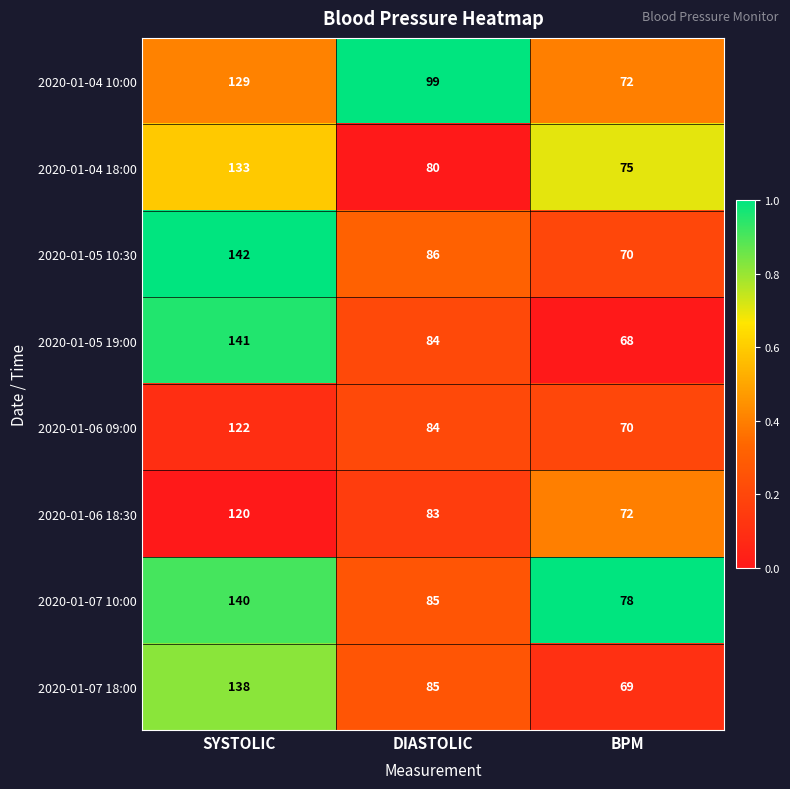

Rank the series by their maximum value, from highest to lowest.

2020-01-05 10:30, 2020-01-05 19:00, 2020-01-07 10:00, 2020-01-07 18:00, 2020-01-04 18:00, 2020-01-04 10:00, 2020-01-06 09:00, 2020-01-06 18:30